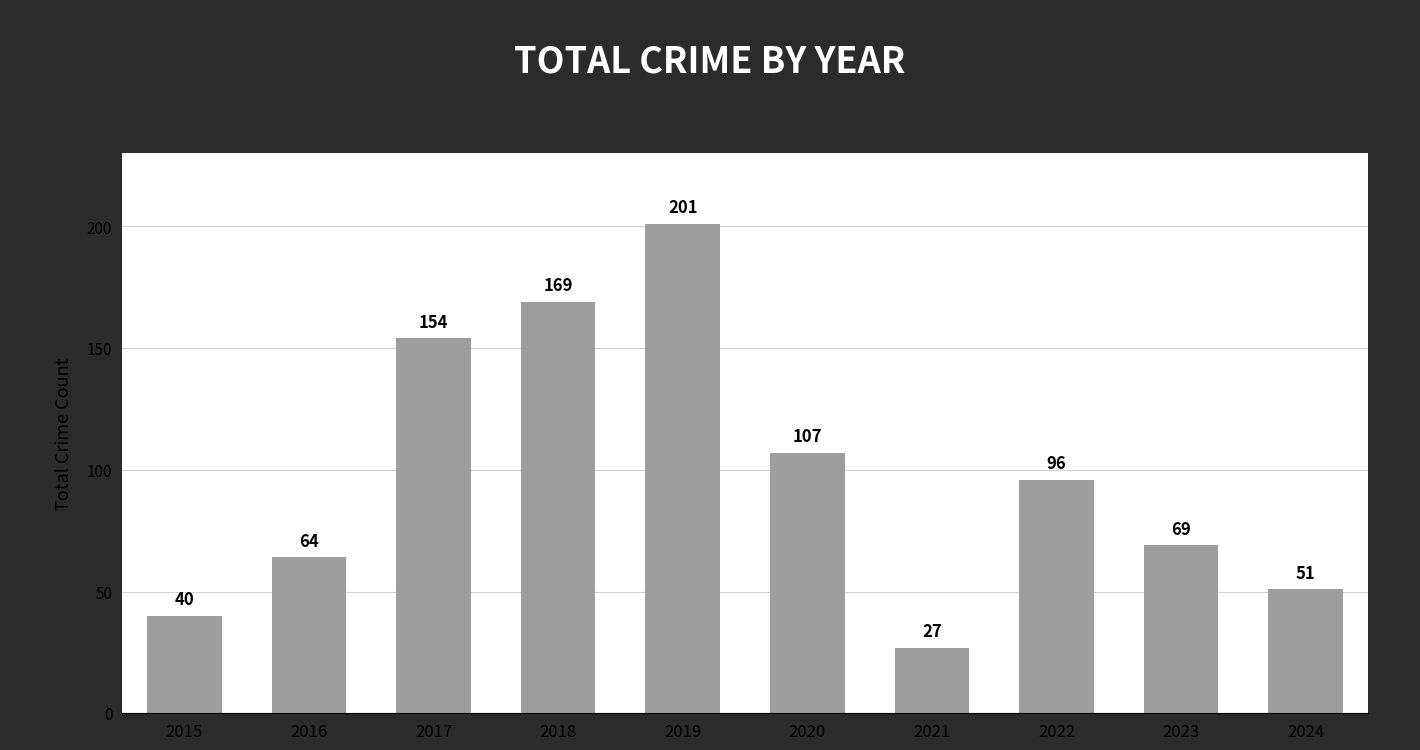

What is the difference between the values at 2022 and 2019?

105